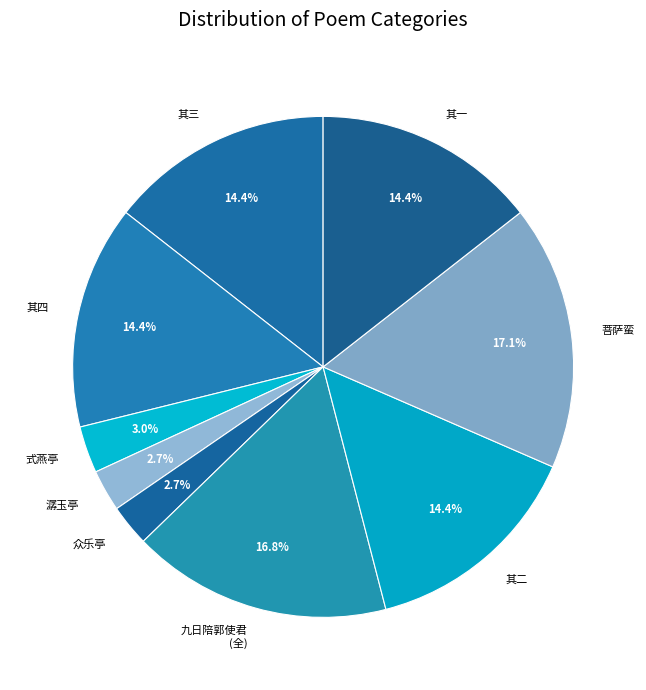

Is 式燕亭 the majority of the pie?

No